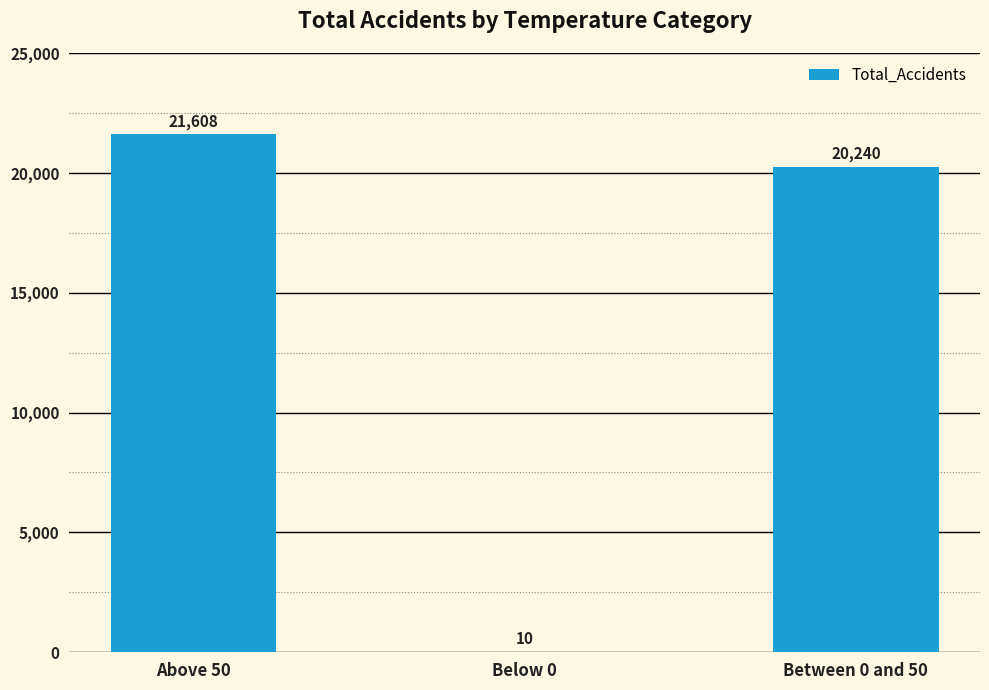

How many data points does each series have?

3